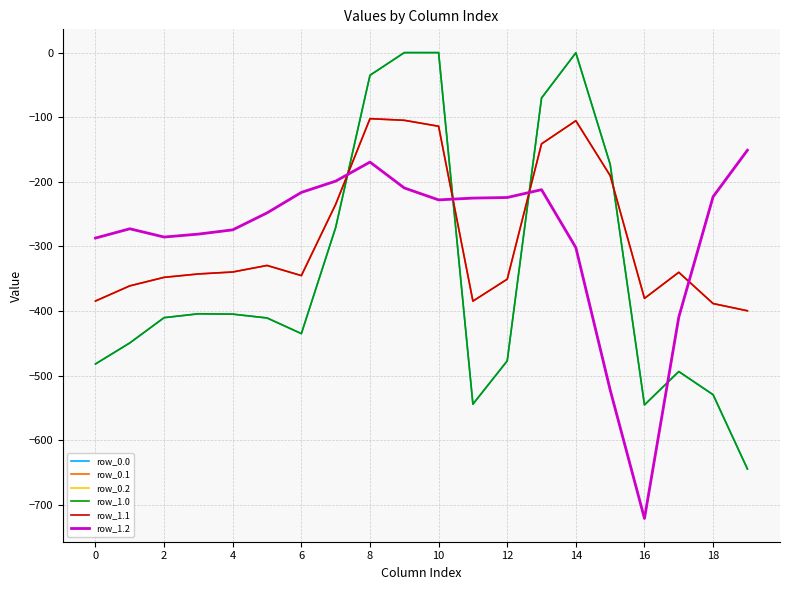

What is the average value of the row_0.1 series?

-284.4